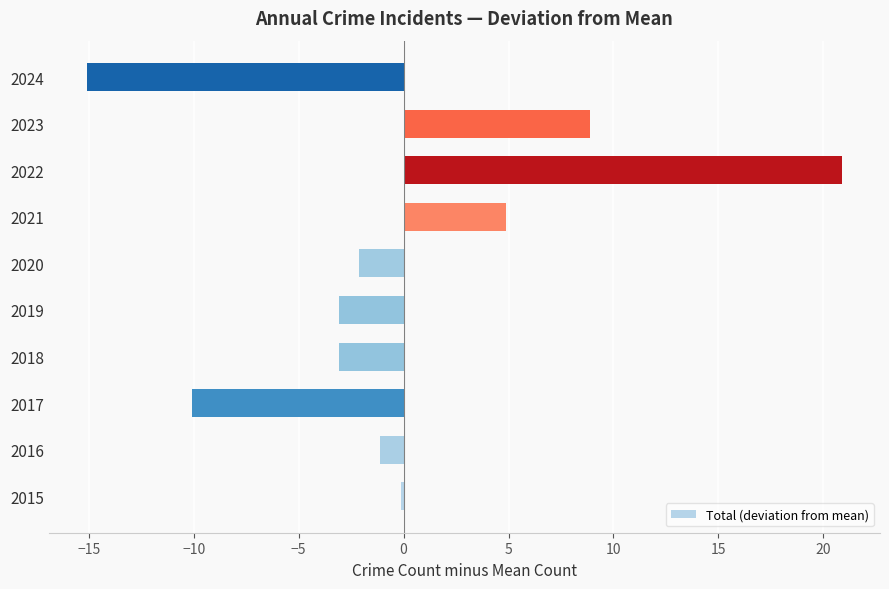

The value at 2017 is -10.1. True or false?

True